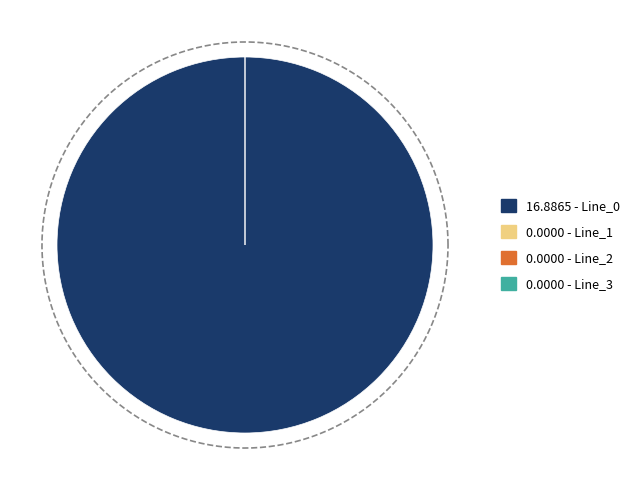

Rank the categories by value from lowest to highest.

Line_2, Line_1, Line_3, Line_0